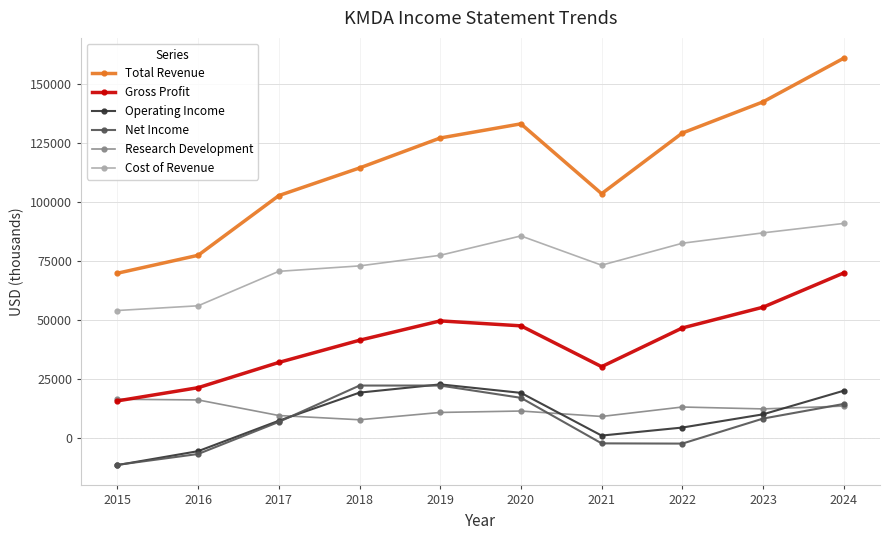

Where do Research Development and Gross Profit first cross each other?

2015 and 2016